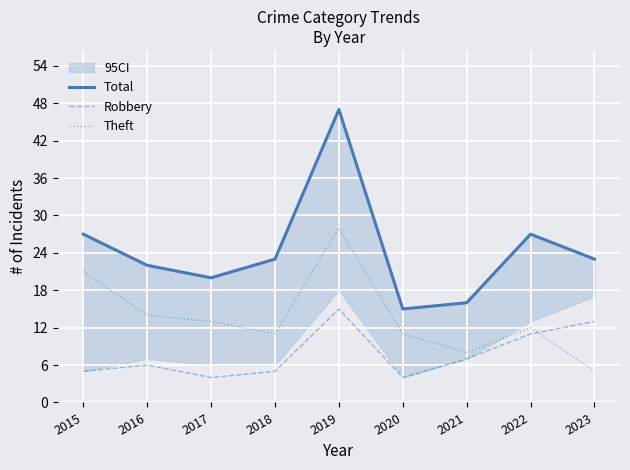

Between which two adjacent categories do Robbery and Theft first intersect?

2022 and 2023